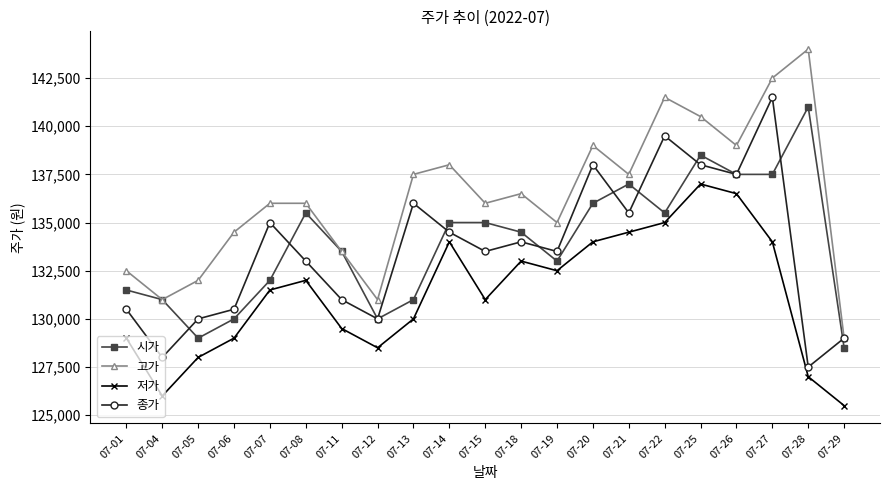

What is the difference between the 종가 values at 07-18 and 07-29?

5000